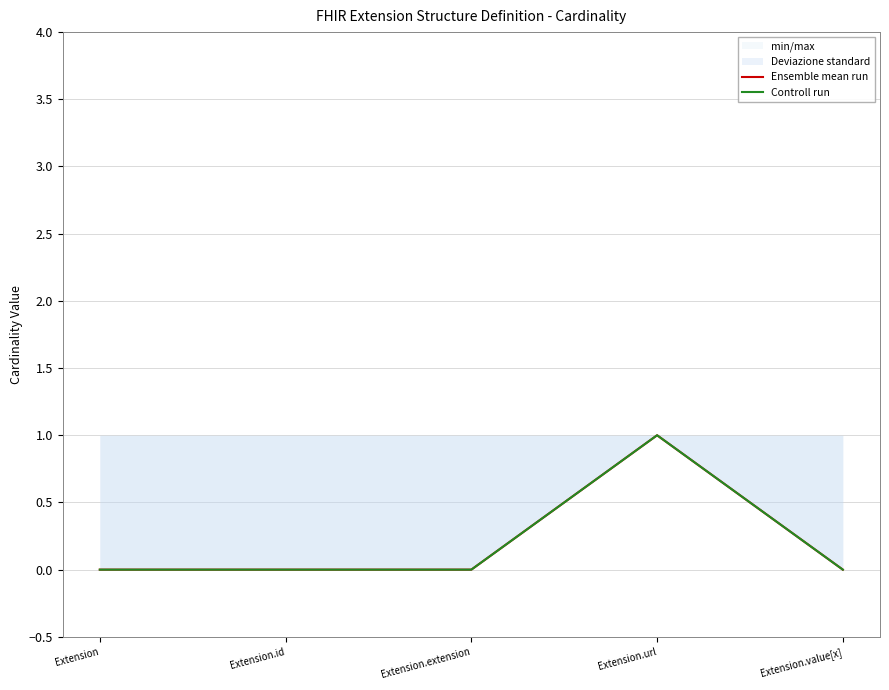

What is the label of the 2nd point from the left?

Extension.id